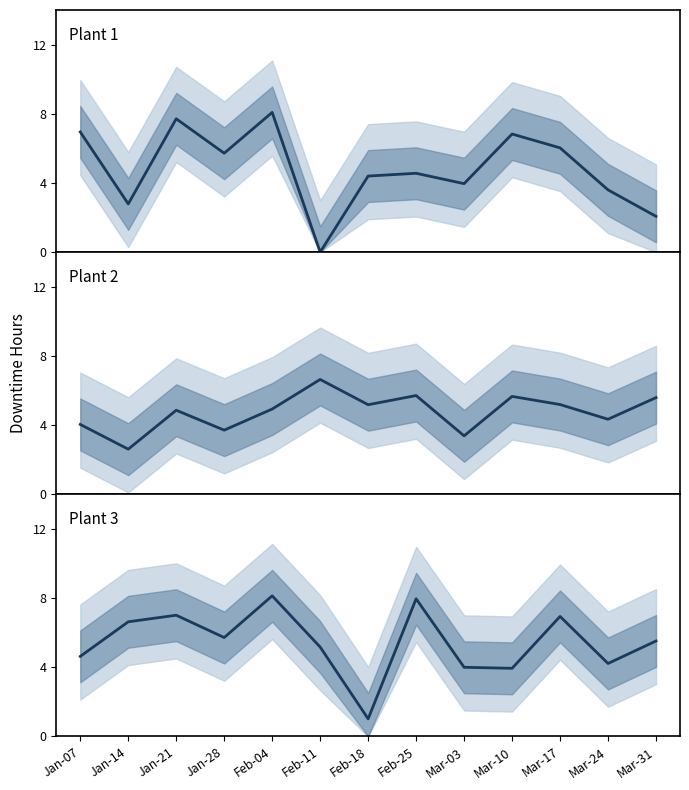

After their last crossing, which series has the higher values: Plant 1 or Plant 3?

Plant 3